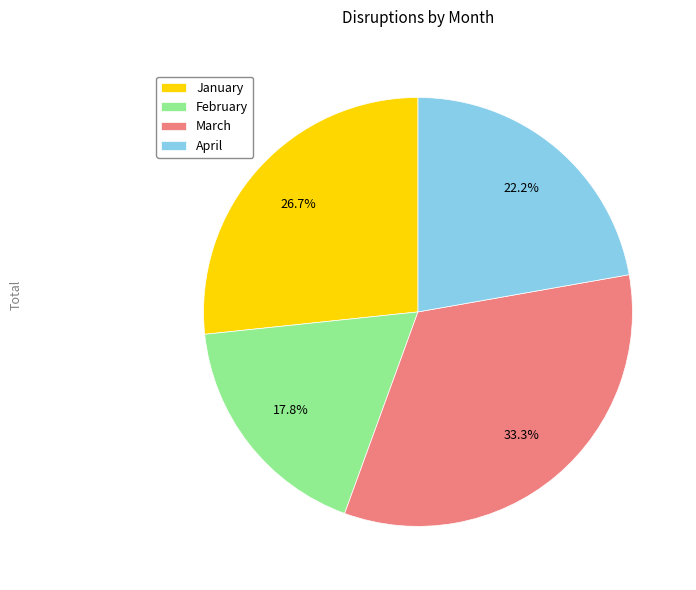

Do April and February together represent more than half of the pie?

No